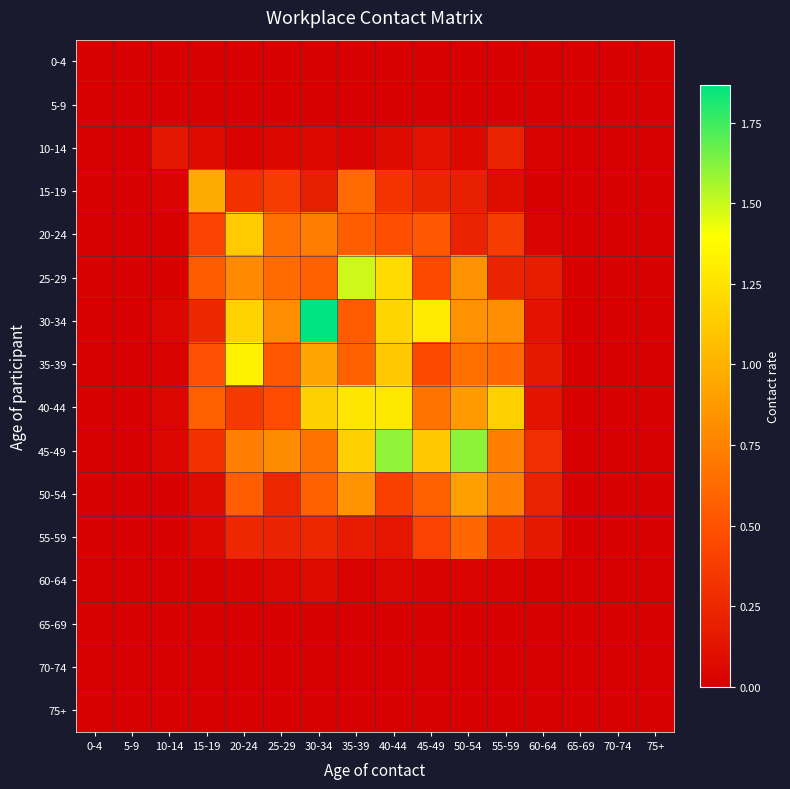

Reading right to left, extract all data points from this chart.

0-4: 75+=0.0	70-74=0.0	65-69=0.0	60-64=0.0	55-59=0.0	50-54=0.0	45-49=0.0	40-44=0.0	35-39=0.0	30-34=0.0	25-29=0.0	20-24=0.0	15-19=0.0	10-14=0.0	5-9=0.0	0-4=0.0
5-9: 75+=0.0	70-74=0.0	65-69=0.0	60-64=0.0	55-59=0.0	50-54=0.0	45-49=0.0	40-44=0.0	35-39=0.0	30-34=0.0	25-29=0.0	20-24=0.0	15-19=0.0	10-14=0.0	5-9=0.0	0-4=0.0
10-14: 75+=0.0	70-74=0.0	65-69=0.0	60-64=0.0	55-59=0.2	50-54=0.1	45-49=0.1	40-44=0.1	35-39=0.0	30-34=0.1	25-29=0.1	20-24=0.0	15-19=0.1	10-14=0.1	5-9=0.0	0-4=0.0
15-19: 75+=0.0	70-74=0.0	65-69=0.0	60-64=0.0	55-59=0.1	50-54=0.2	45-49=0.2	40-44=0.3	35-39=0.6	30-34=0.2	25-29=0.4	20-24=0.3	15-19=1.0	10-14=0.0	5-9=0.0	0-4=0.0
20-24: 75+=0.0	70-74=0.0	65-69=0.0	60-64=0.0	55-59=0.4	50-54=0.2	45-49=0.5	40-44=0.5	35-39=0.6	30-34=0.7	25-29=0.6	20-24=1.1	15-19=0.4	10-14=0.0	5-9=0.0	0-4=0.0
25-29: 75+=0.0	70-74=0.0	65-69=0.0	60-64=0.2	55-59=0.2	50-54=0.8	45-49=0.4	40-44=1.2	35-39=1.5	30-34=0.6	25-29=0.6	20-24=0.8	15-19=0.5	10-14=0.0	5-9=0.0	0-4=0.0
30-34: 75+=0.0	70-74=0.0	65-69=0.0	60-64=0.1	55-59=0.8	50-54=0.8	45-49=1.3	40-44=1.2	35-39=0.5	30-34=1.9	25-29=0.8	20-24=1.2	15-19=0.3	10-14=0.0	5-9=0.0	0-4=0.0
35-39: 75+=0.0	70-74=0.0	65-69=0.0	60-64=0.2	55-59=0.6	50-54=0.7	45-49=0.4	40-44=1.1	35-39=0.6	30-34=0.9	25-29=0.5	20-24=1.3	15-19=0.5	10-14=0.0	5-9=0.0	0-4=0.0
40-44: 75+=0.0	70-74=0.0	65-69=0.0	60-64=0.1	55-59=1.2	50-54=0.9	45-49=0.7	40-44=1.3	35-39=1.3	30-34=1.2	25-29=0.5	20-24=0.4	15-19=0.6	10-14=0.0	5-9=0.0	0-4=0.0
45-49: 75+=0.0	70-74=0.0	65-69=0.0	60-64=0.3	55-59=0.7	50-54=1.6	45-49=1.1	40-44=1.6	35-39=1.2	30-34=0.7	25-29=0.8	20-24=0.7	15-19=0.3	10-14=0.0	5-9=0.0	0-4=0.0
50-54: 75+=0.0	70-74=0.0	65-69=0.0	60-64=0.2	55-59=0.7	50-54=0.9	45-49=0.6	40-44=0.4	35-39=0.8	30-34=0.6	25-29=0.2	20-24=0.6	15-19=0.1	10-14=0.0	5-9=0.0	0-4=0.0
55-59: 75+=0.0	70-74=0.0	65-69=0.0	60-64=0.2	55-59=0.3	50-54=0.6	45-49=0.4	40-44=0.1	35-39=0.2	30-34=0.2	25-29=0.2	20-24=0.3	15-19=0.1	10-14=0.0	5-9=0.0	0-4=0.0
60-64: 75+=0.0	70-74=0.0	65-69=0.0	60-64=0.0	55-59=0.0	50-54=0.0	45-49=0.0	40-44=0.0	35-39=0.0	30-34=0.1	25-29=0.1	20-24=0.0	15-19=0.0	10-14=0.0	5-9=0.0	0-4=0.0
65-69: 75+=0.0	70-74=0.0	65-69=0.0	60-64=0.0	55-59=0.0	50-54=0.0	45-49=0.0	40-44=0.0	35-39=0.0	30-34=0.0	25-29=0.0	20-24=0.0	15-19=0.0	10-14=0.0	5-9=0.0	0-4=0.0
70-74: 75+=0.0	70-74=0.0	65-69=0.0	60-64=0.0	55-59=0.0	50-54=0.0	45-49=0.0	40-44=0.0	35-39=0.0	30-34=0.0	25-29=0.0	20-24=0.0	15-19=0.0	10-14=0.0	5-9=0.0	0-4=0.0
75+: 75+=0.0	70-74=0.0	65-69=0.0	60-64=0.0	55-59=0.0	50-54=0.0	45-49=0.0	40-44=0.0	35-39=0.0	30-34=0.0	25-29=0.0	20-24=0.0	15-19=0.0	10-14=0.0	5-9=0.0	0-4=0.0